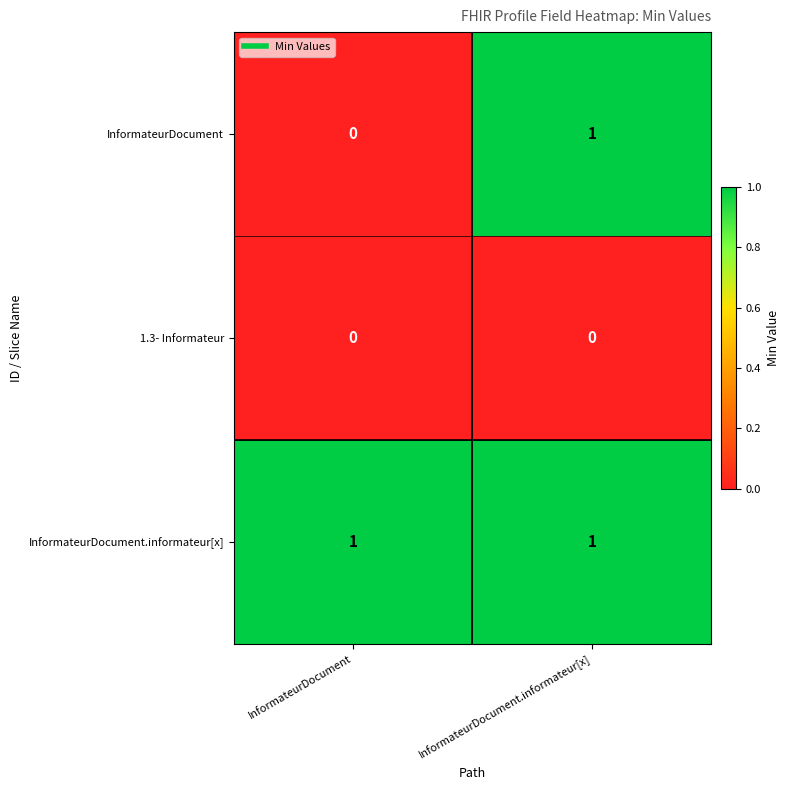

Is it true that 1.3- Informateur equals 0 at InformateurDocument?

True